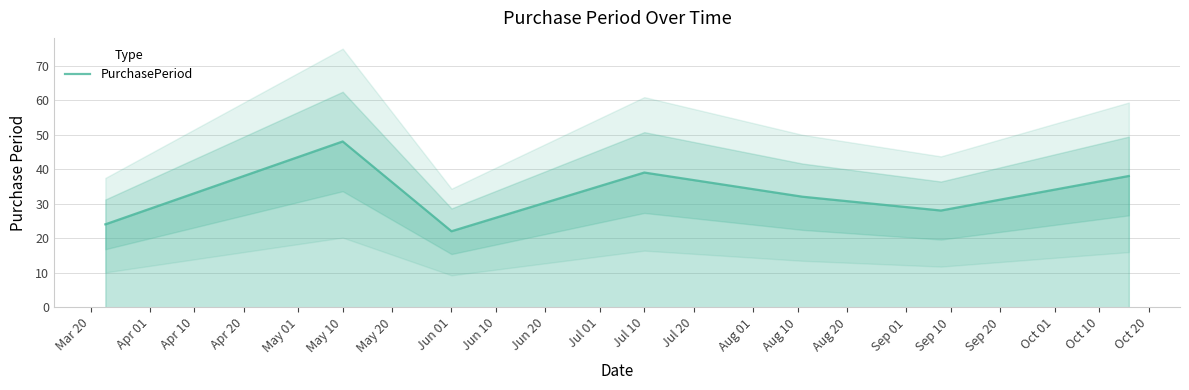

How many series are shown in this chart?

1